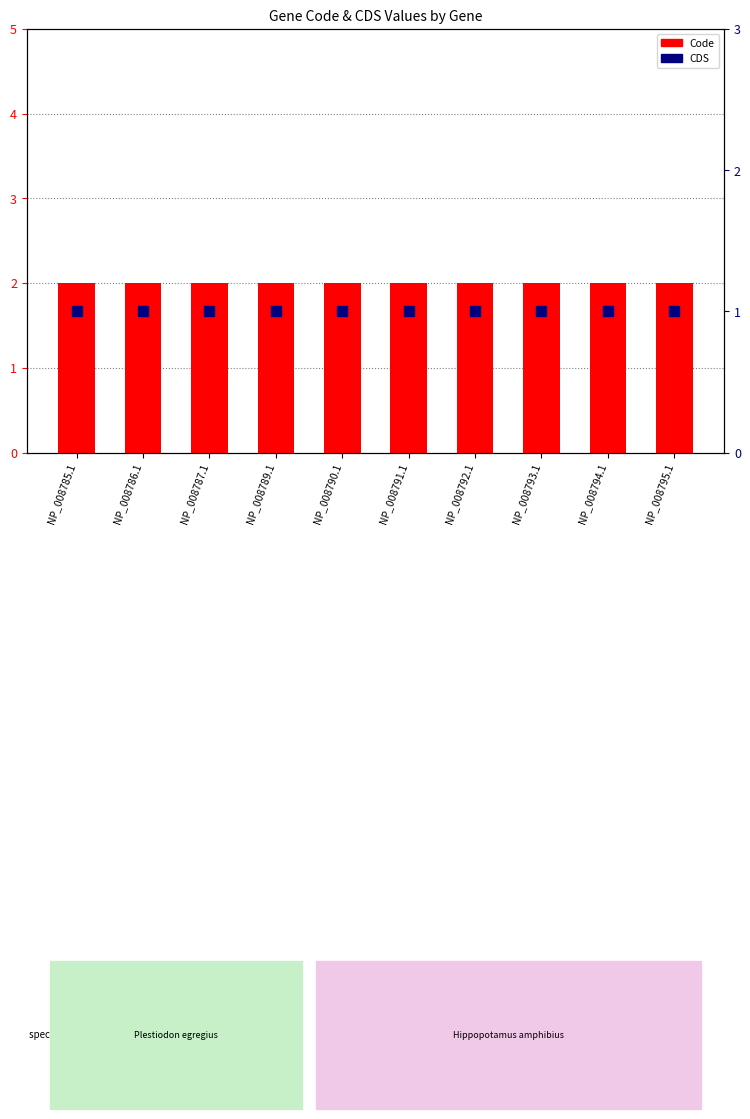

Which series has the widest spread of Y values?

Code